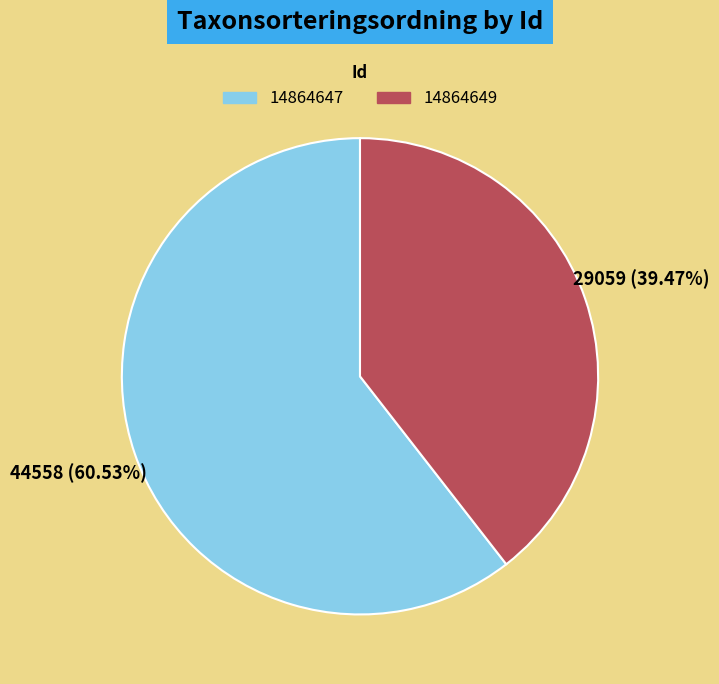

What is the smallest slice in the pie chart?

14864649